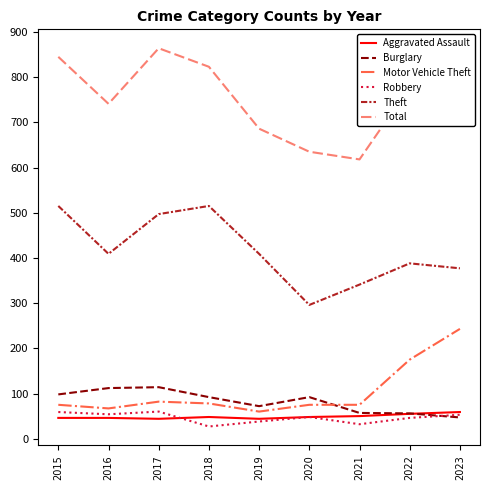

How many series are shown in this chart?

6